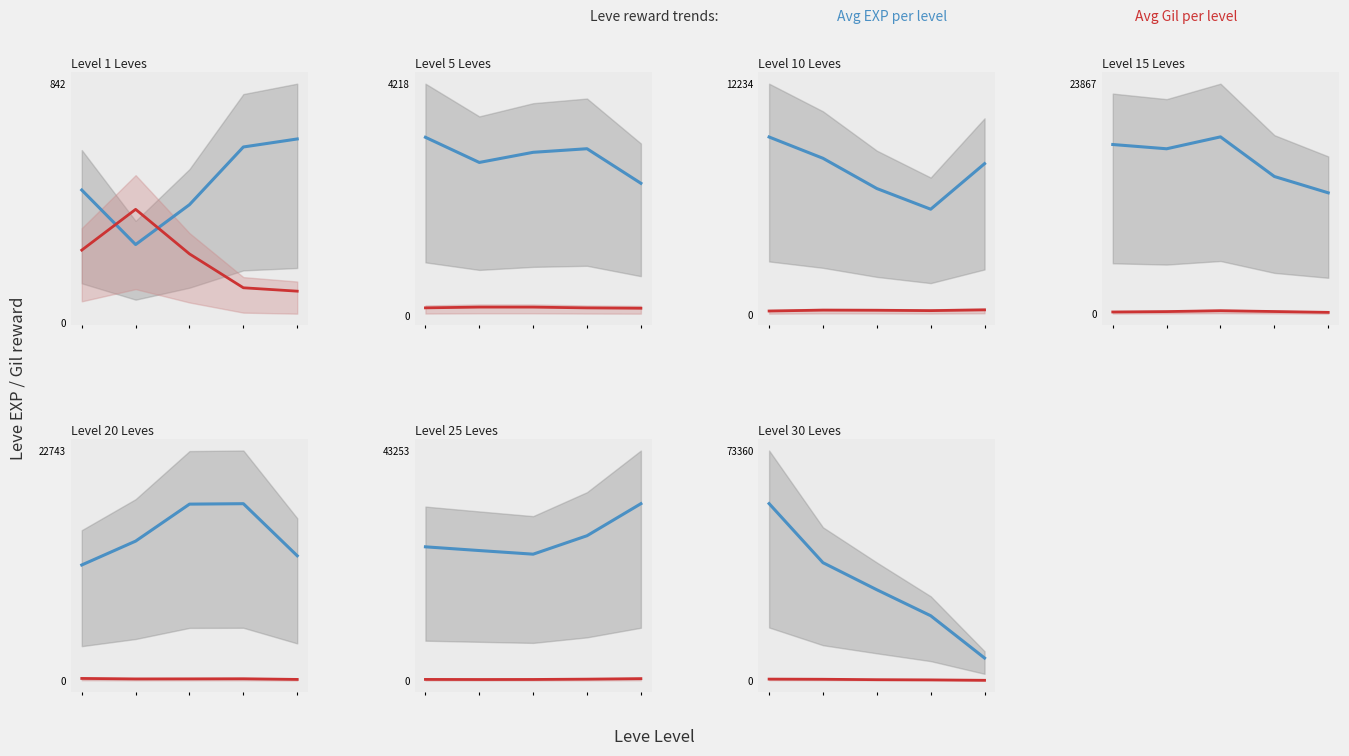

What is the maximum value for Avg Gil?

473.2